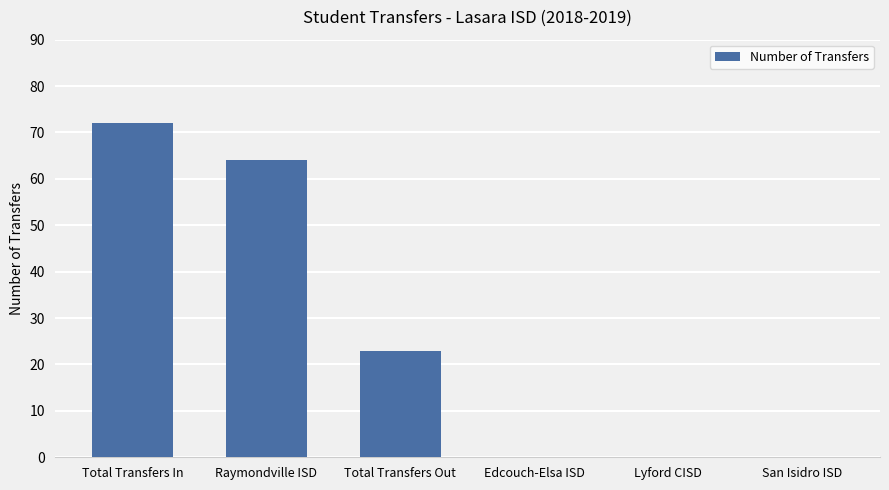

What is the sum of all values?

159